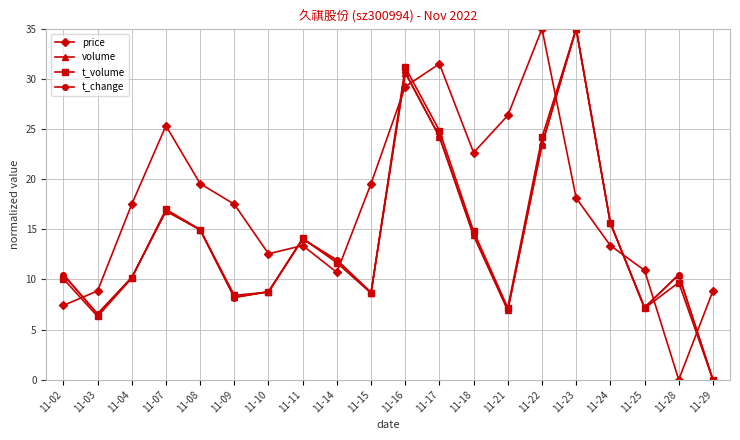

Which series changed the most between 11-16 and 11-18?

t_volume